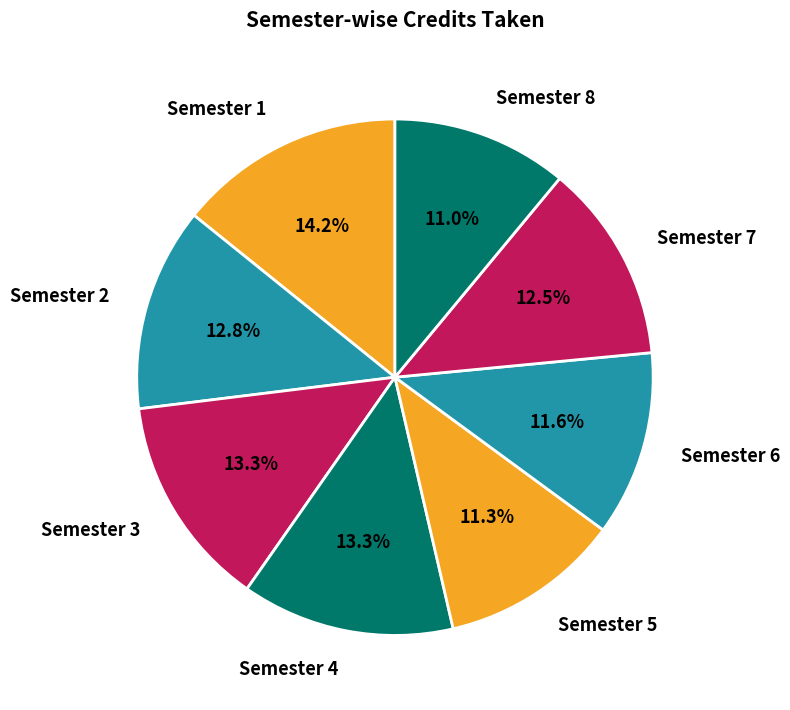

Count the number of slices in the pie.

8